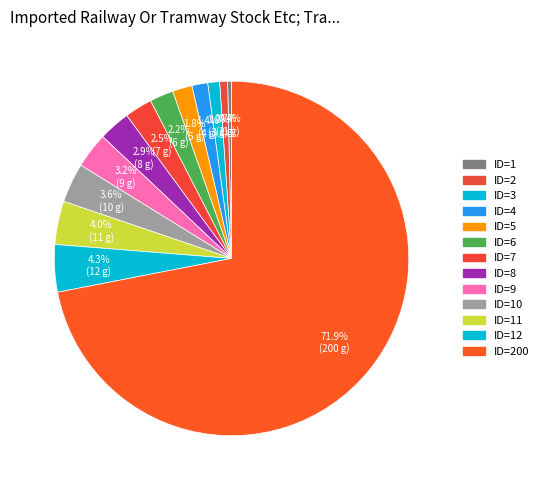

How many segments does this pie chart have?

13